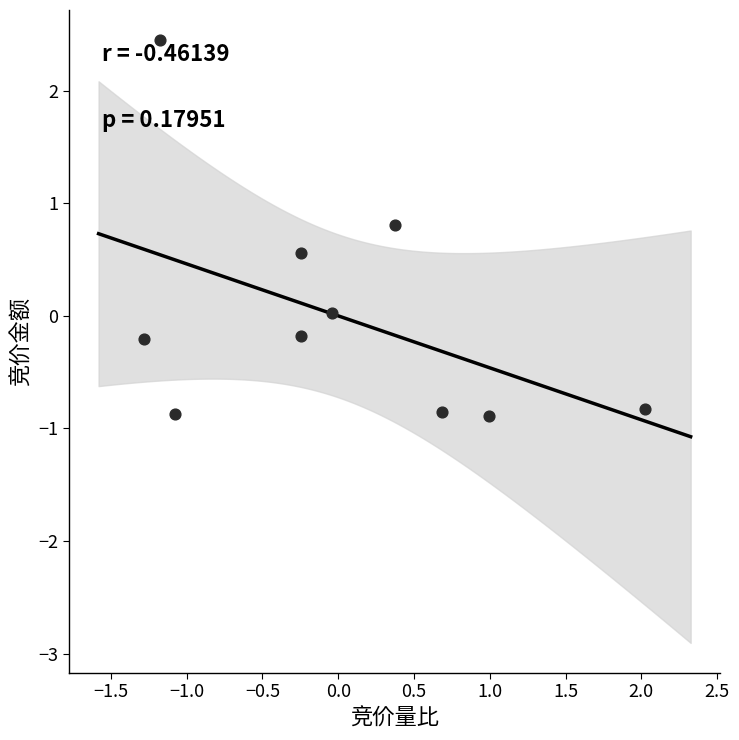

What is the range of X values (max minus min)?

3.3